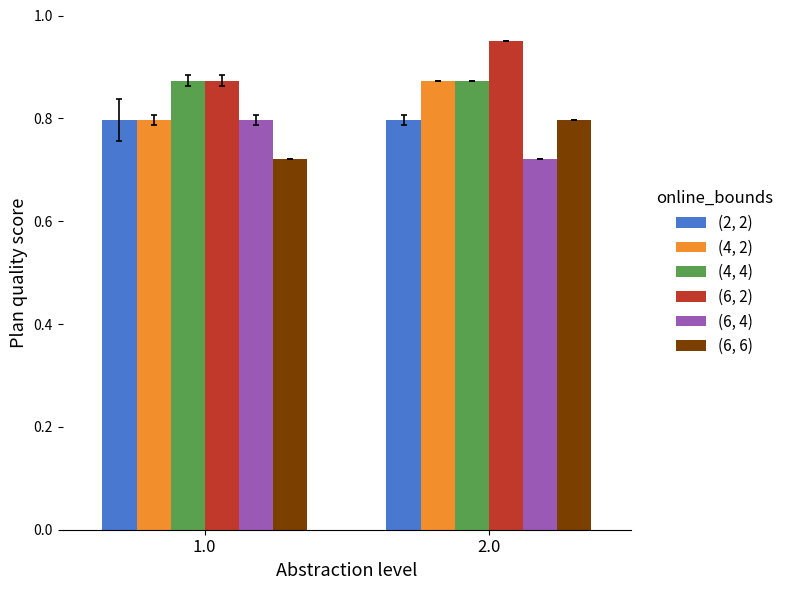

What is the difference between the highest and lowest values at 2.0?

0.2